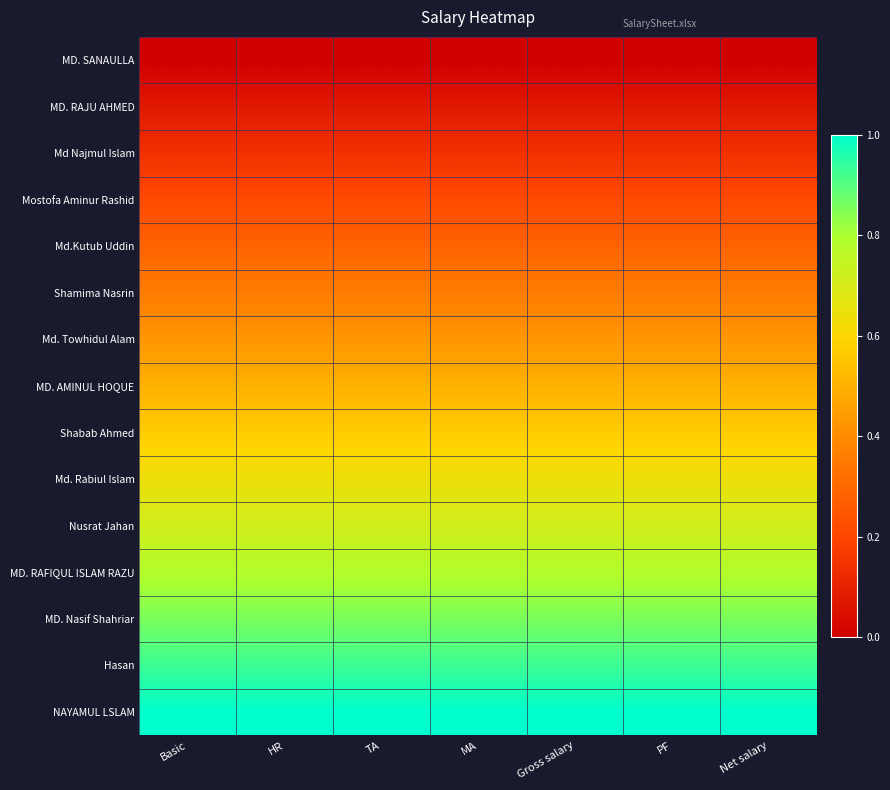

At how many categories does at least one series exceed 0?

7